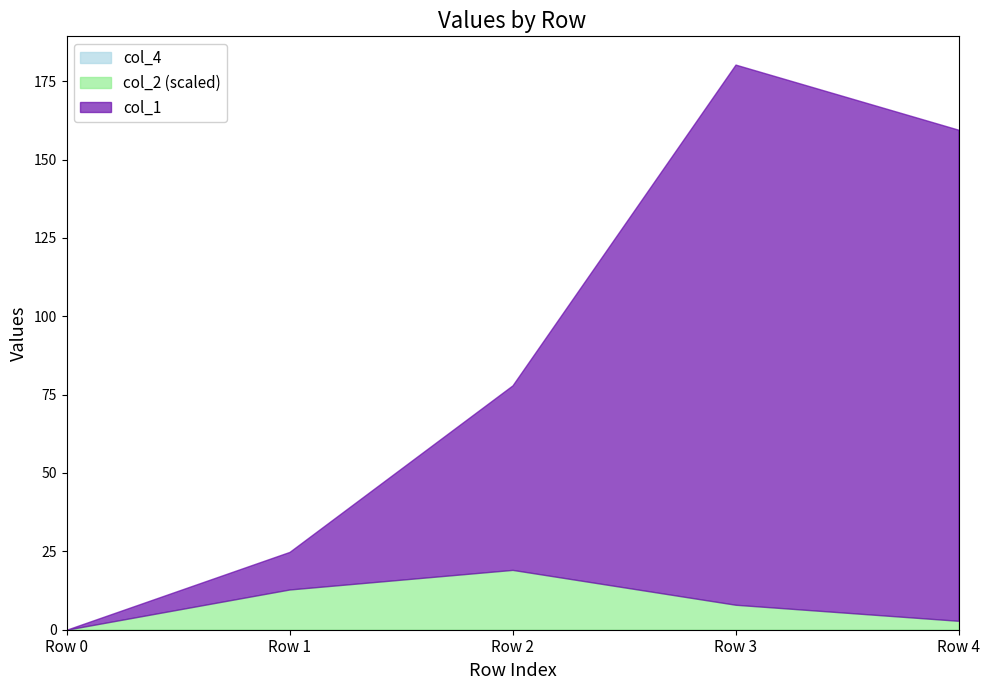

What is the total value across all series at Row 4?

159.5